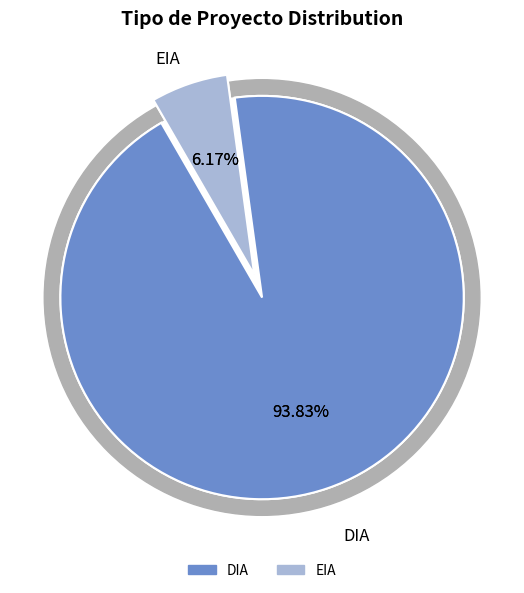

What is the change in value from DIA to EIA?

-142